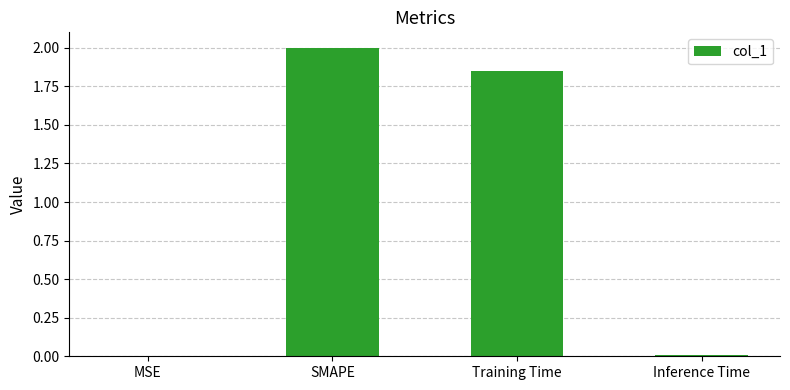

Is it true that the value at Inference Time is 0.0?

True